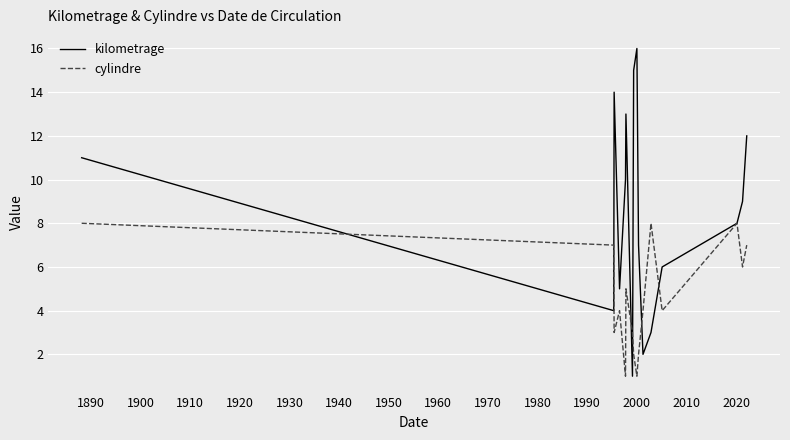

Which series has the widest spread of values?

kilometrage